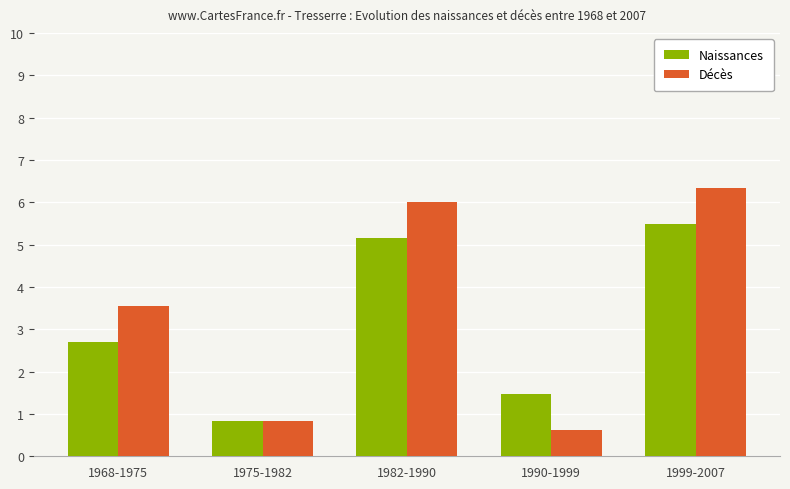

List the series in order of their overall mean, highest first.

Décès, Naissances